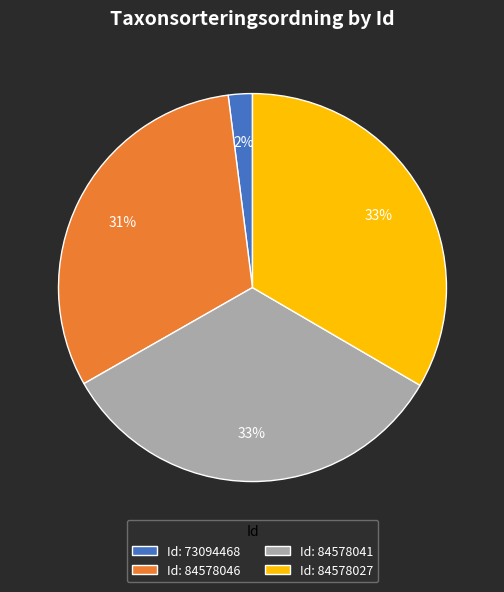

To the nearest percent, what percentage of the pie is Id: 84578027?

33%